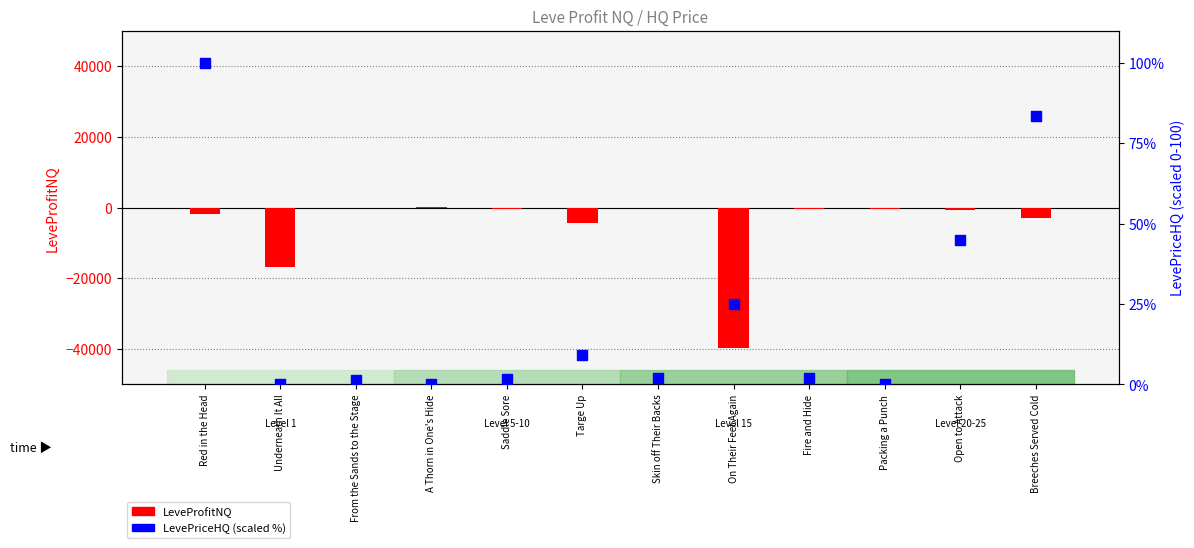

Which series has the largest total across all categories?

LevePriceHQ (scaled %)